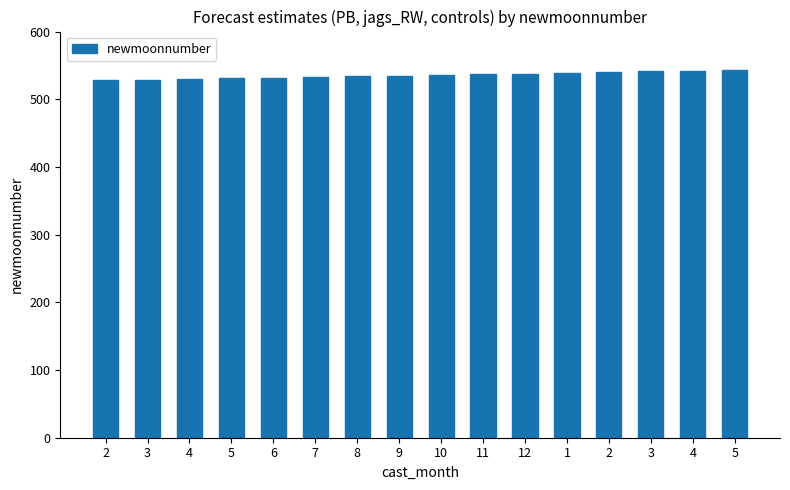

How many data points does each series have?

16